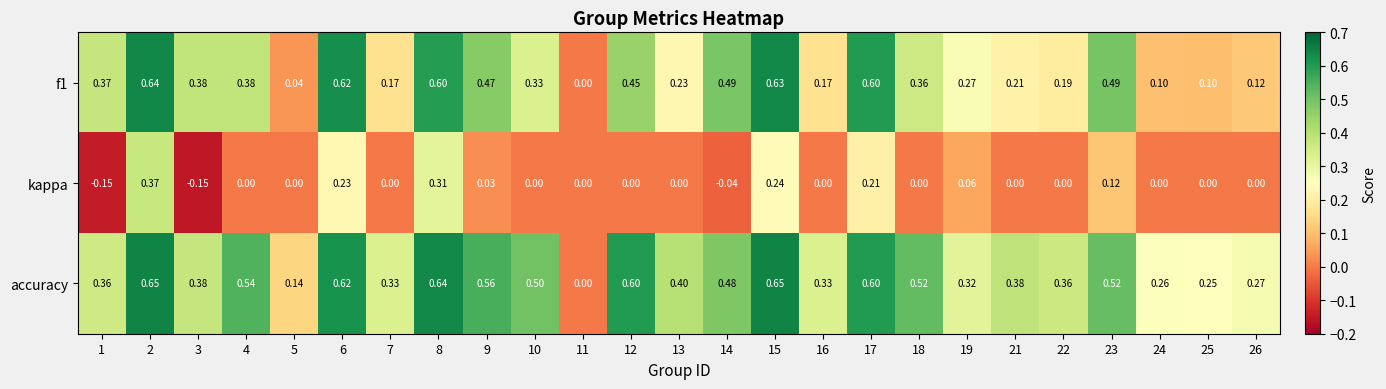

List the series in order of their overall mean, lowest first.

kappa, f1, accuracy